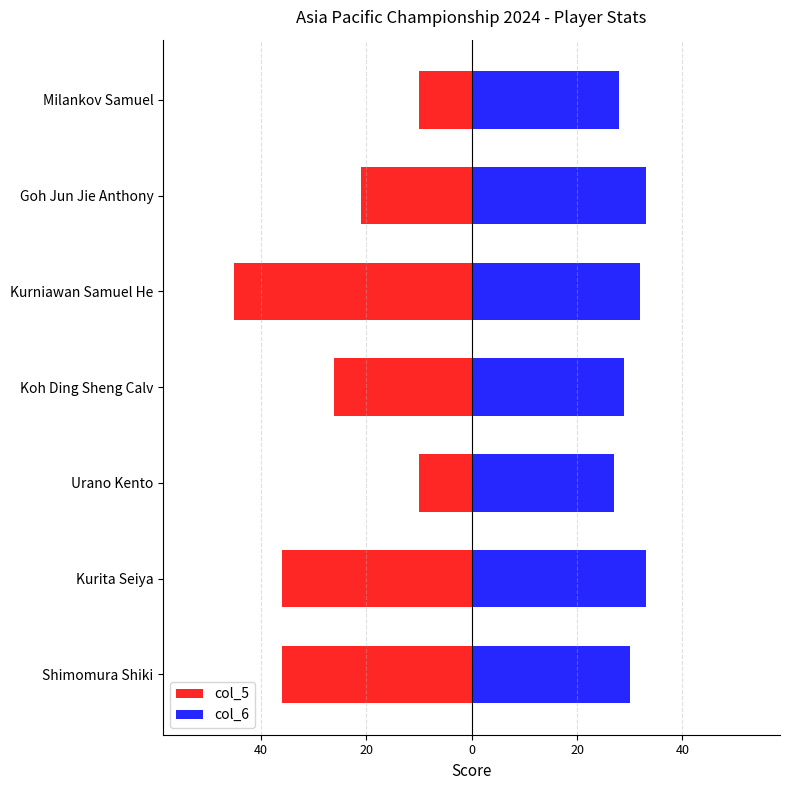

Which series has the widest spread of values?

col_5